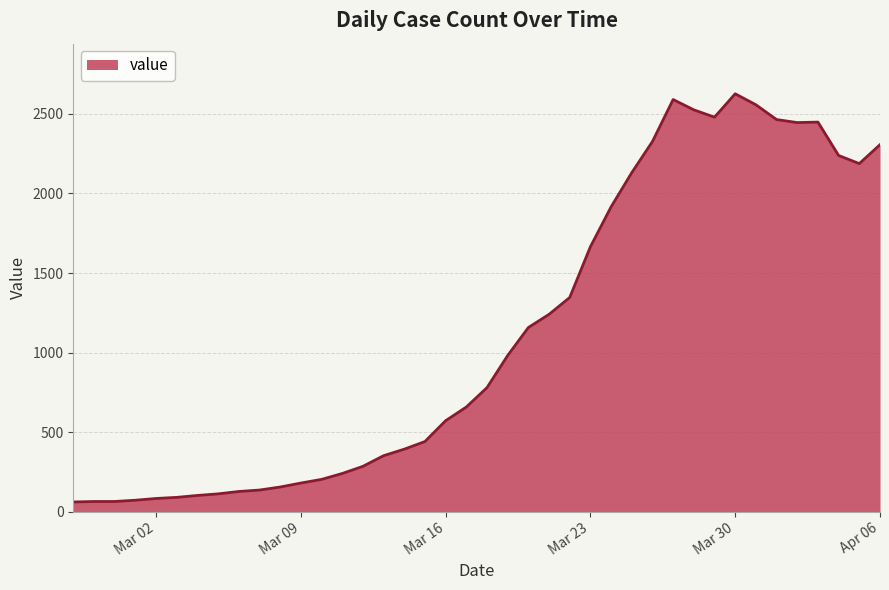

What is the difference between the maximum and minimum values?

2567